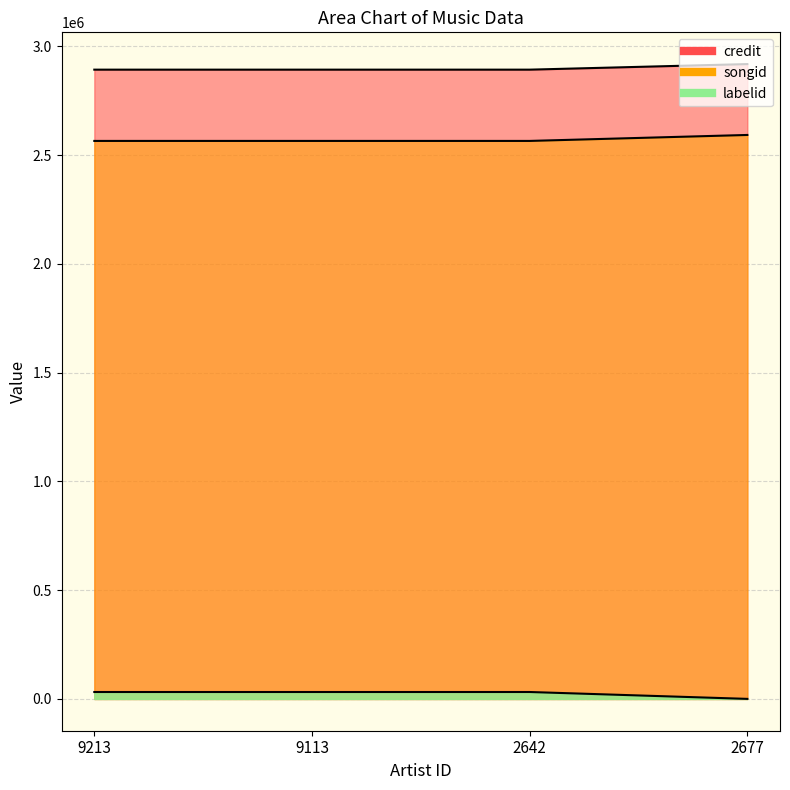

At which category is the sum across all series the highest?

2677